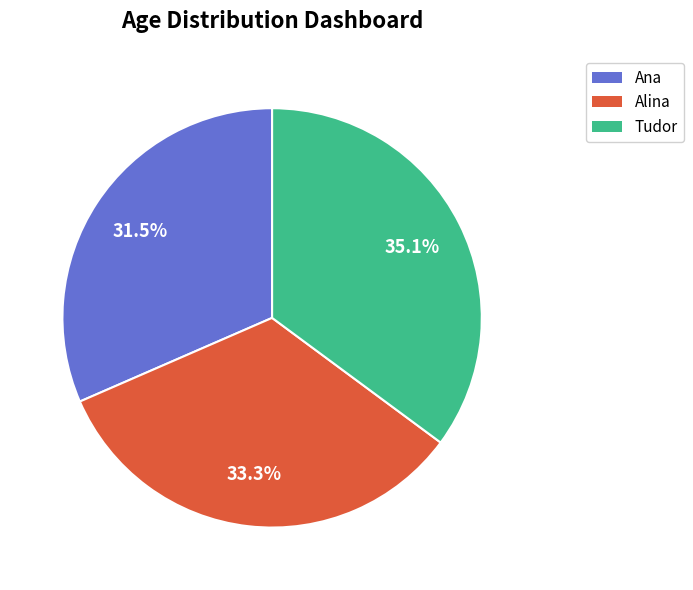

How many slices are in this pie chart?

3